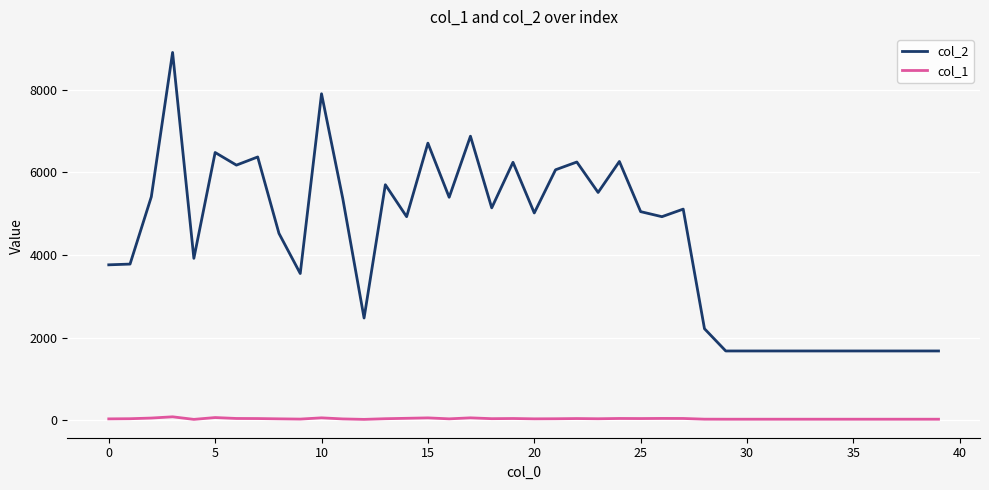

What are all the series names shown in the legend?

col_2, col_1